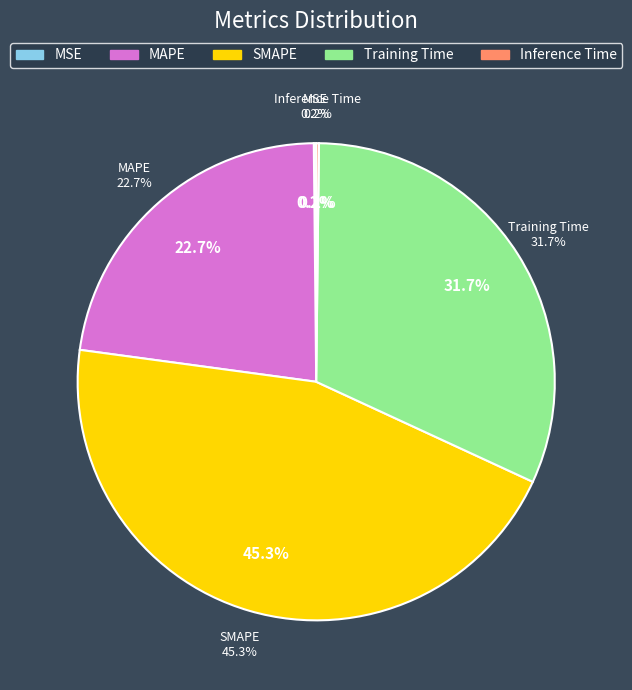

True or false: Inference Time accounts for 11% of the total.

False